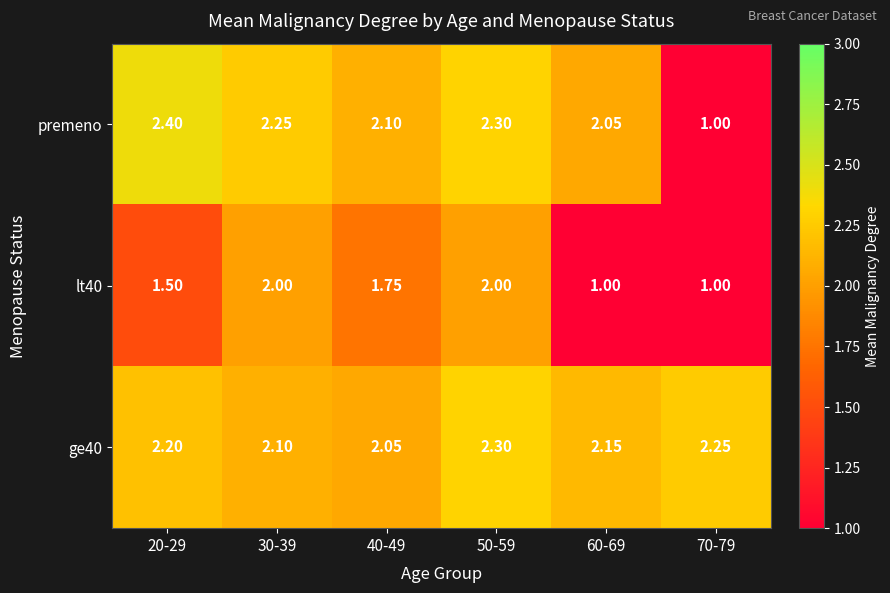

Which series has the largest range (max minus min)?

premeno